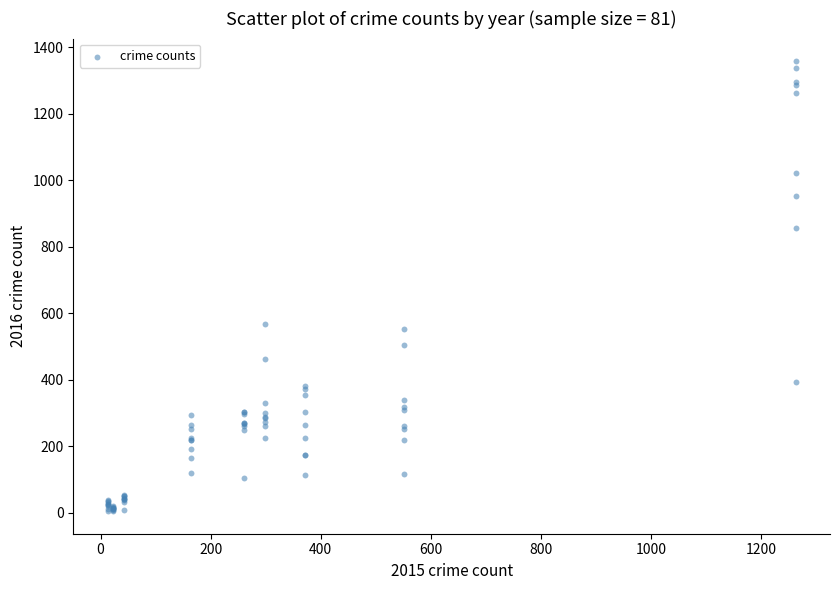

What Y value in the scatter plot is closest to 682?

567